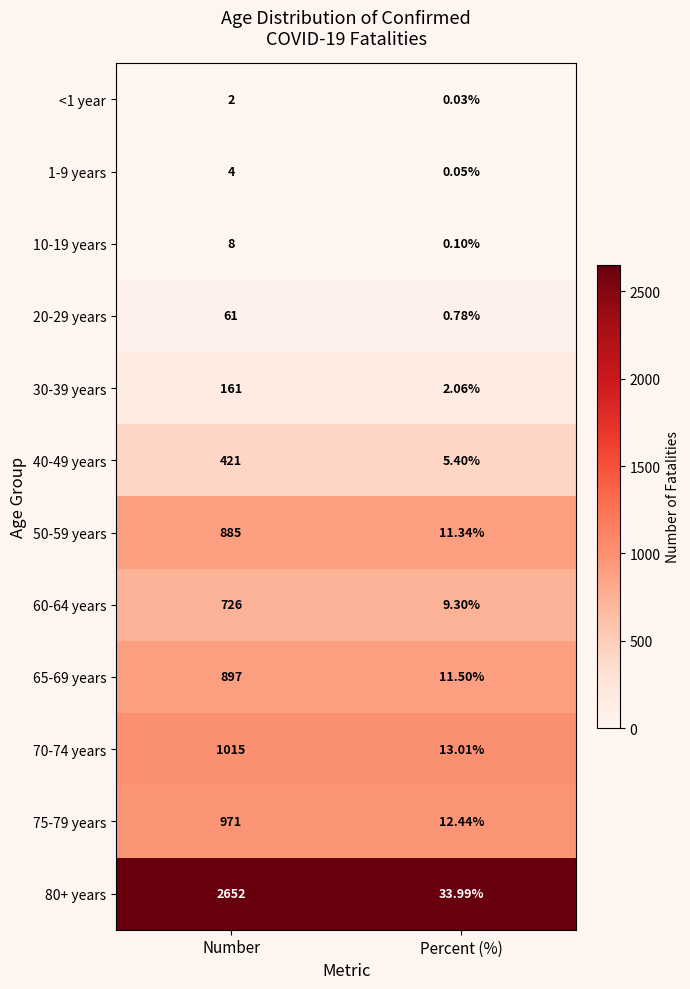

What is the total value across all series at Number?

7803.0